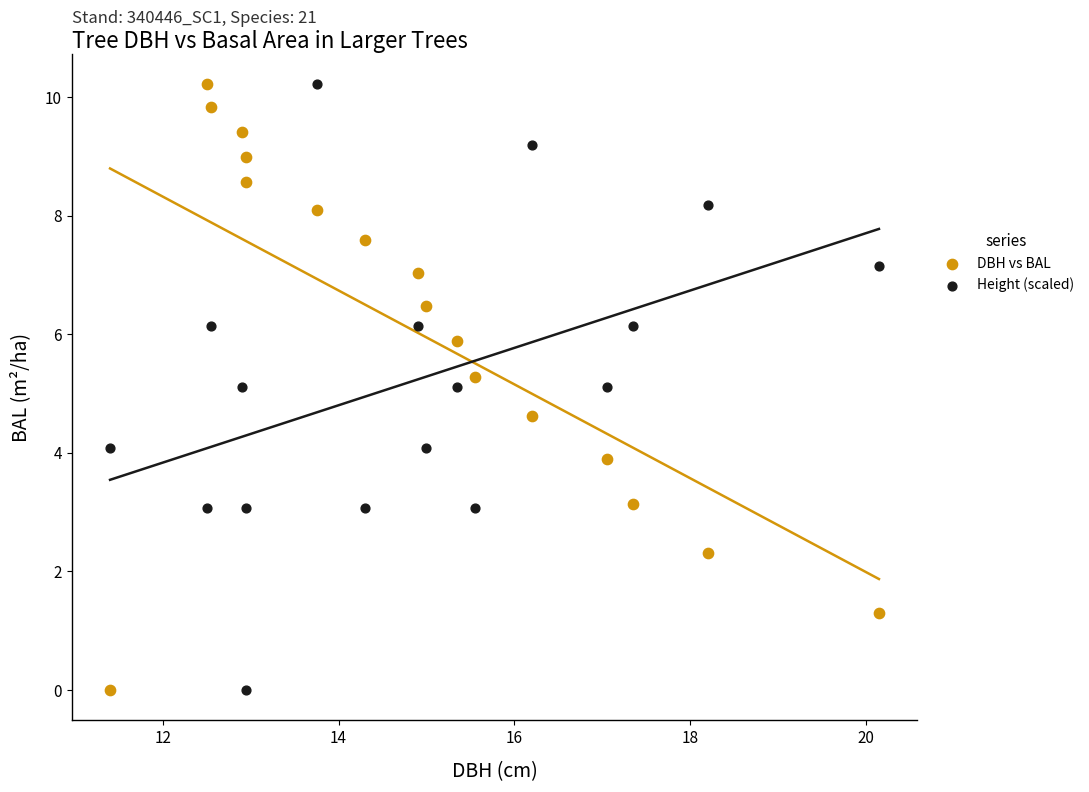

What are all the series names shown in the legend?

DBH vs BAL, Height (scaled)